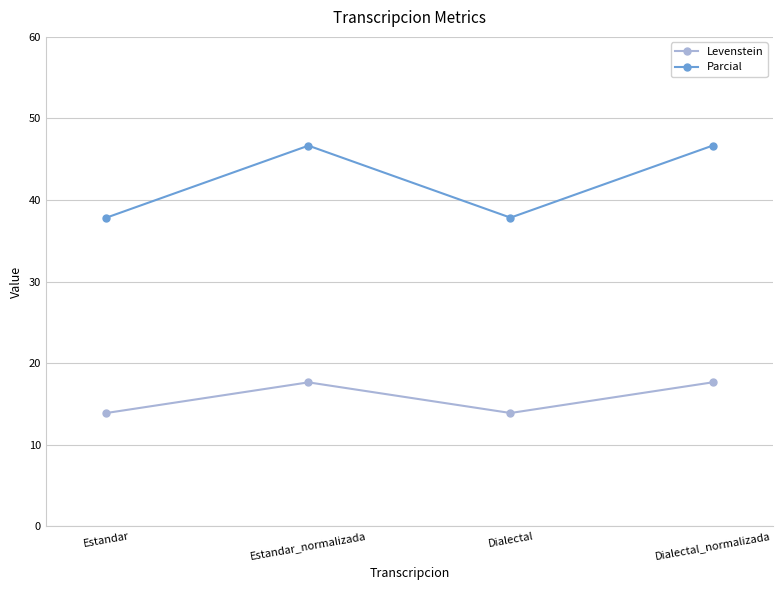

Rank the series at Estandar from lowest to highest value.

Levenstein, Parcial